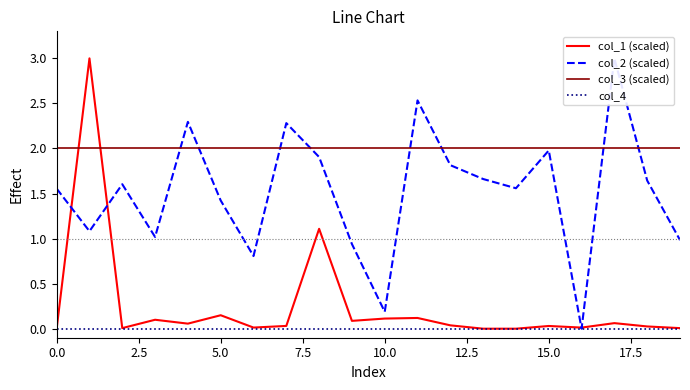

What is the difference between the maximum and minimum values in the col_1 (scaled) series?

3.0